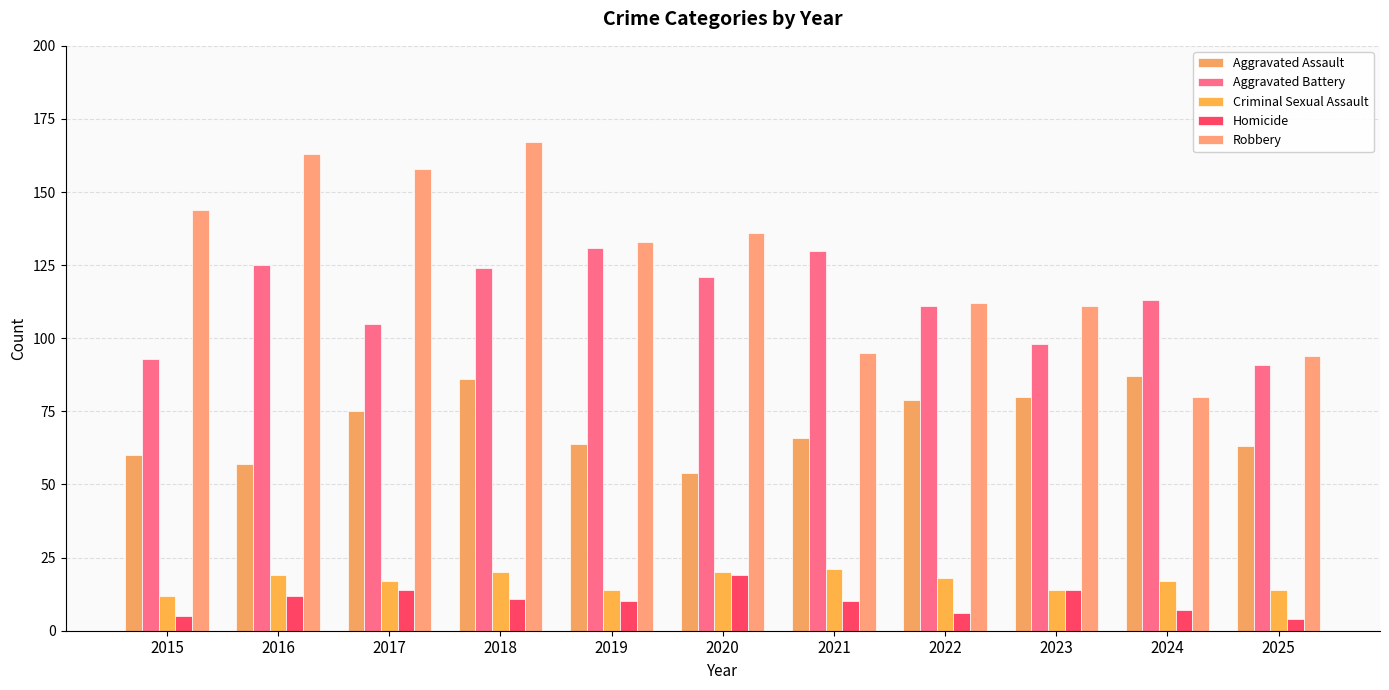

Does the chart contain any negative values?

No